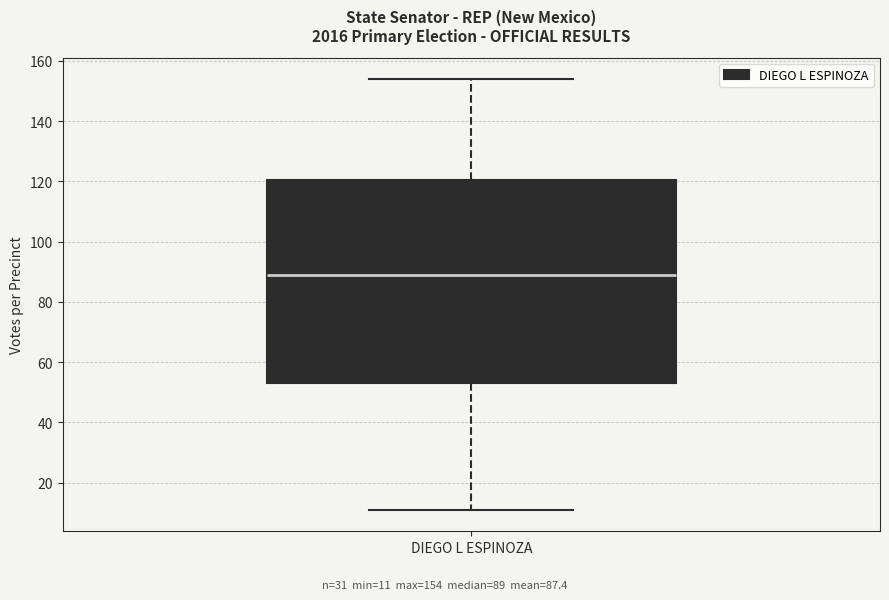

Transcribe this box plot: give where the median line is, the range the box spans, and where the two whiskers end, as read against the y-axis. The values are not printed on the chart, so give them approximately, as read against the axis.

median 90, box 54 to 120, whiskers 12 to 154